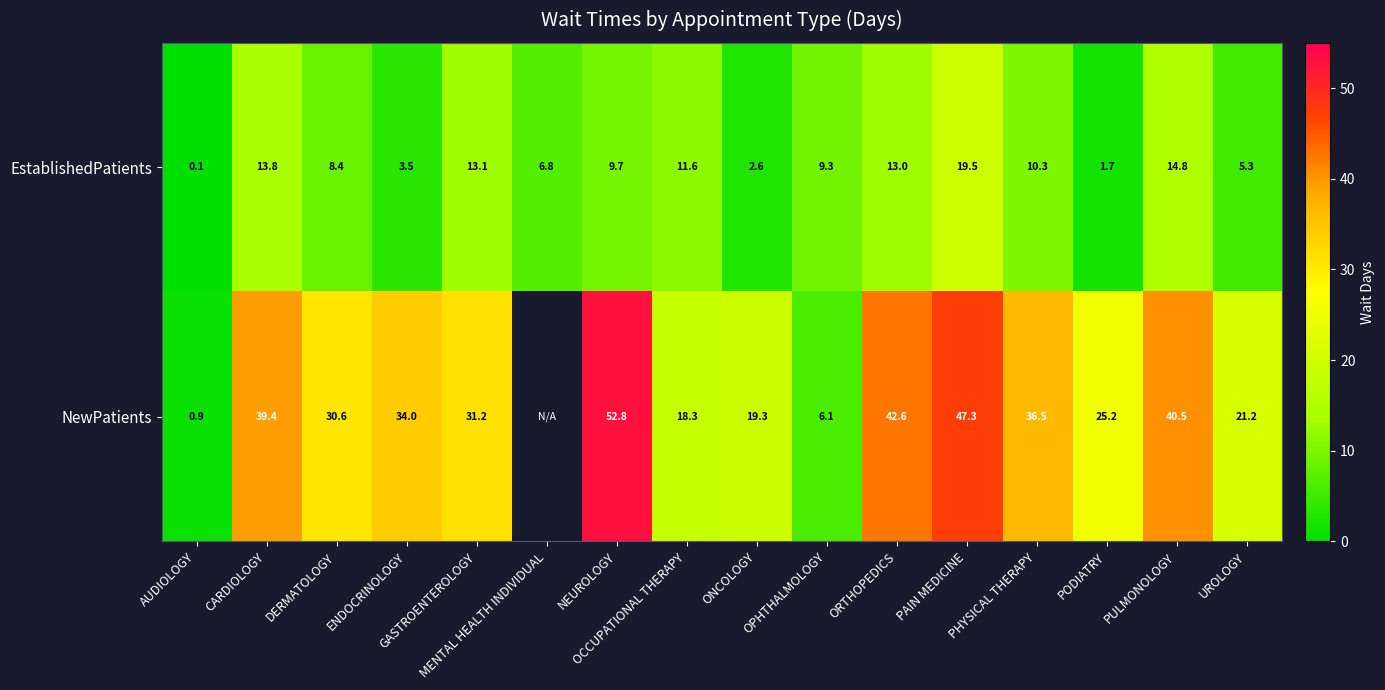

What is the sum of all EstablishedPatients values?

143.5